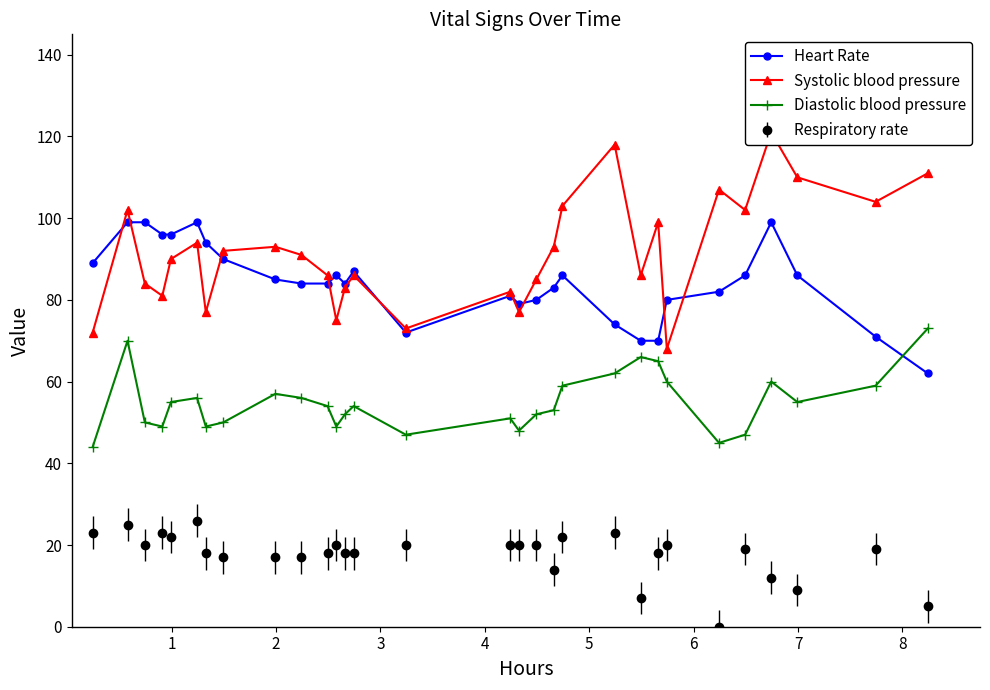

What is the average value of the Systolic blood pressure series?

92